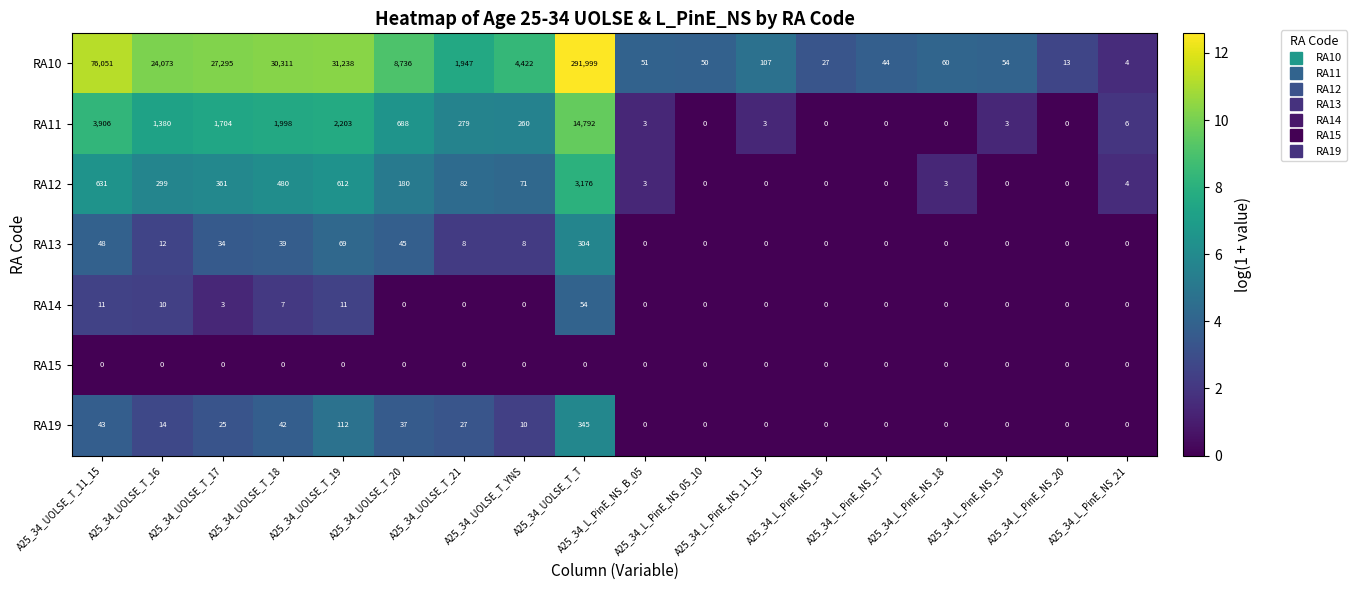

Count the number of categories in the chart.

18